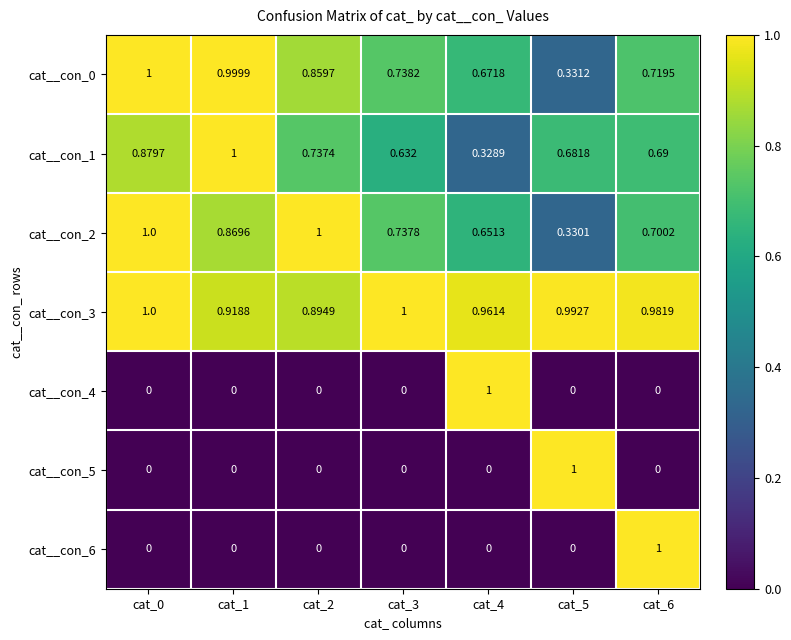

Is the value of cat__con_0 at cat_0 greater than the value of cat__con_3 at cat_6?

Yes